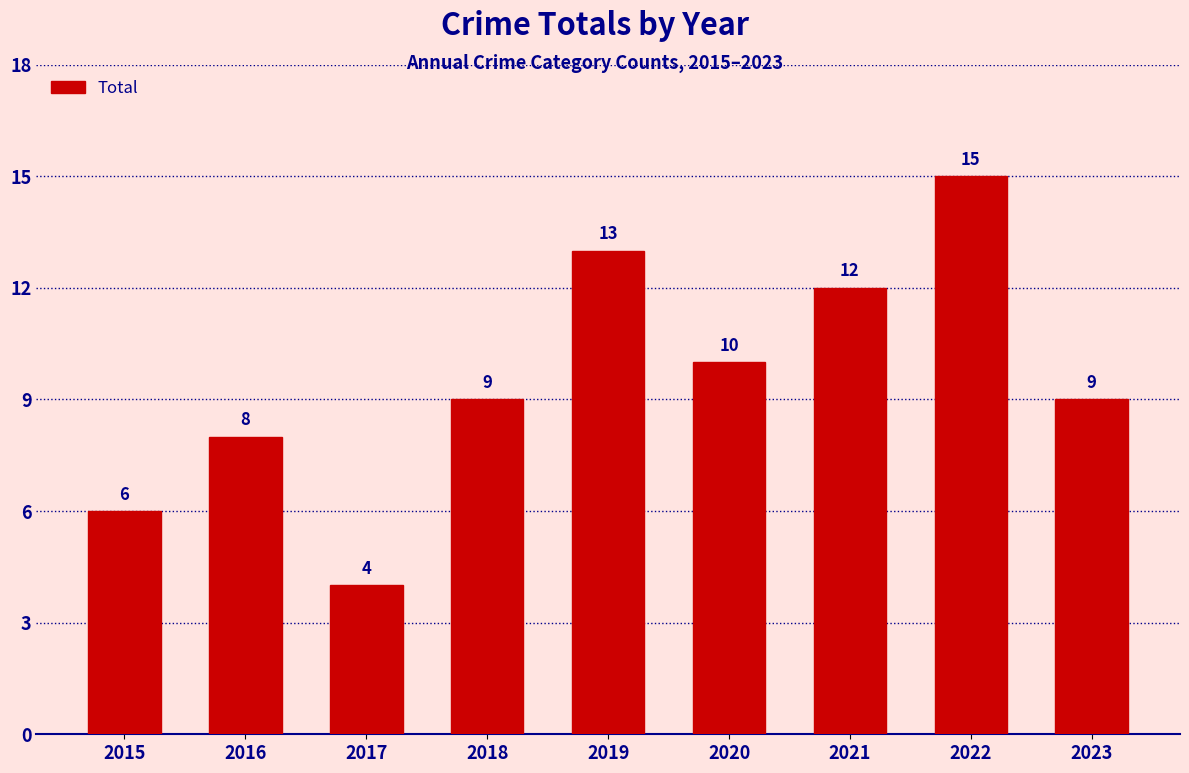

Read the value at 2022, to the nearest 5.

15